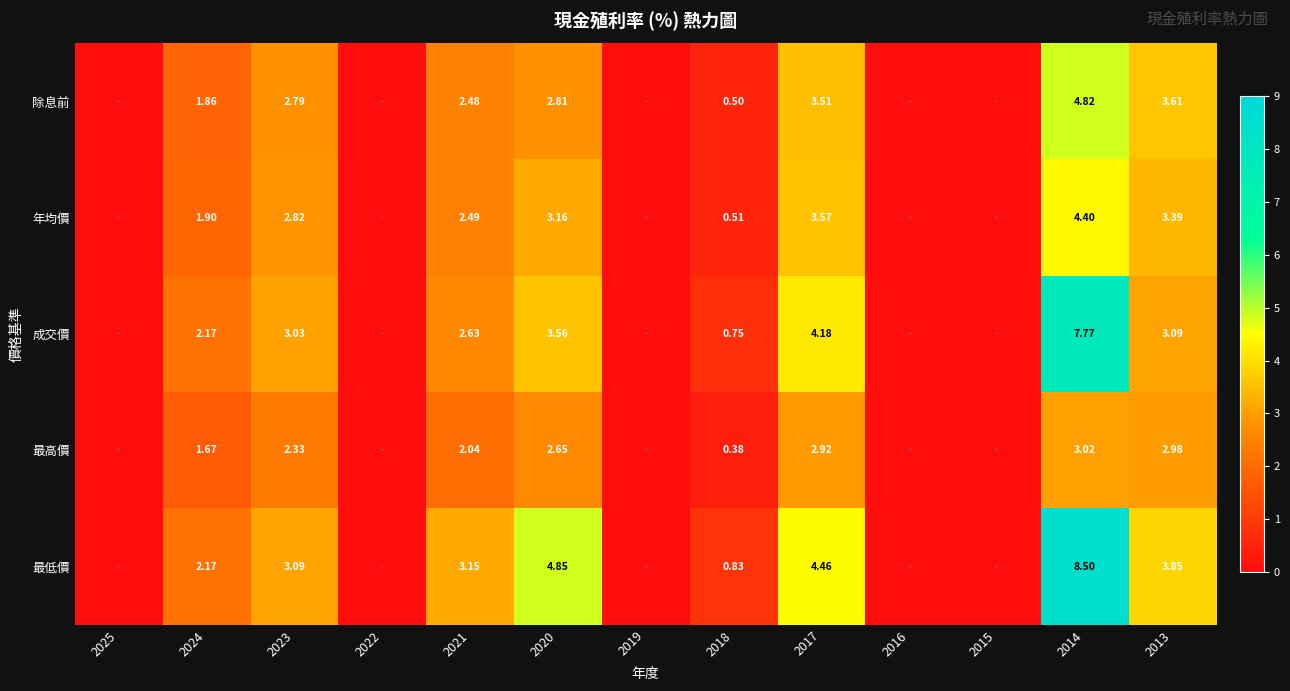

At 2017, list the series in order from smallest to largest.

最高價, 除息前, 年均價, 成交價, 最低價